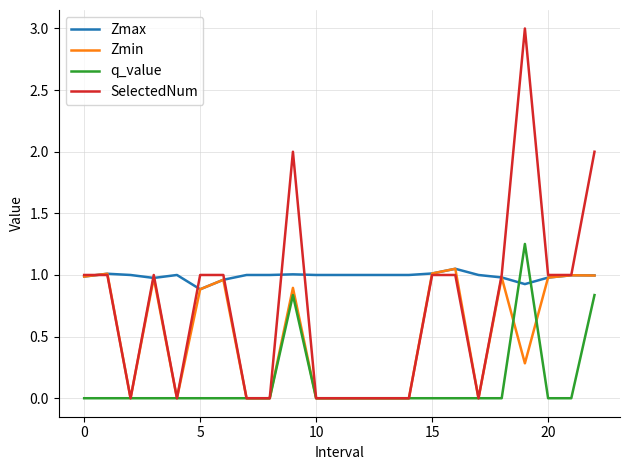

What is the sum of all Zmax values?

22.8